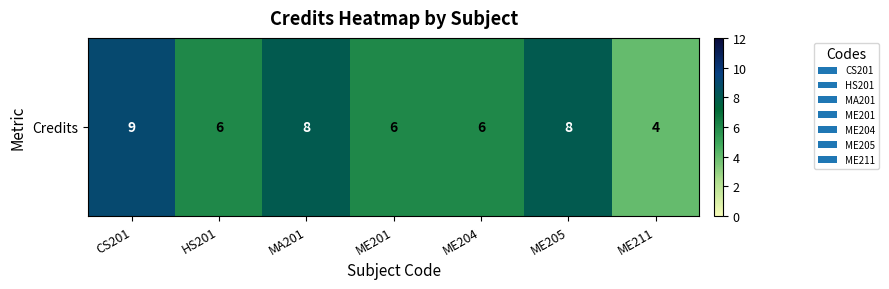

List the labels in order of value, smallest first.

ME211, HS201, ME201, ME204, MA201, ME205, CS201